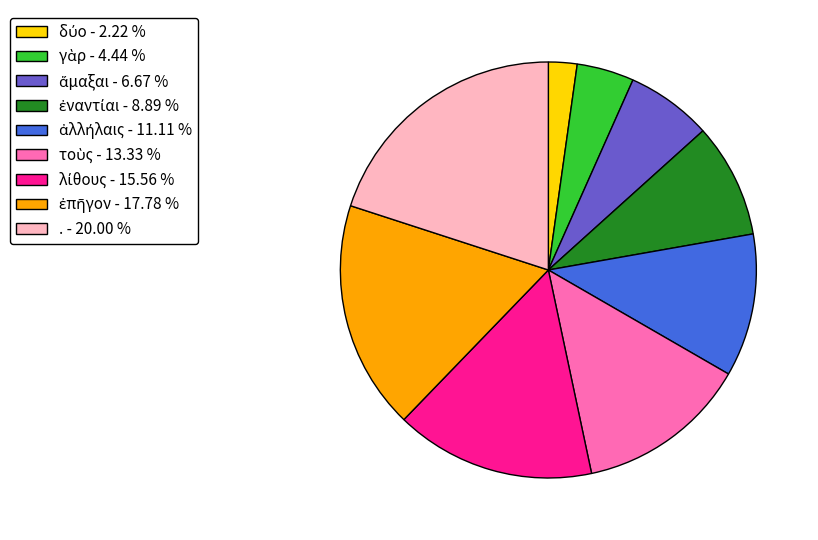

Count the number of slices in the pie.

9